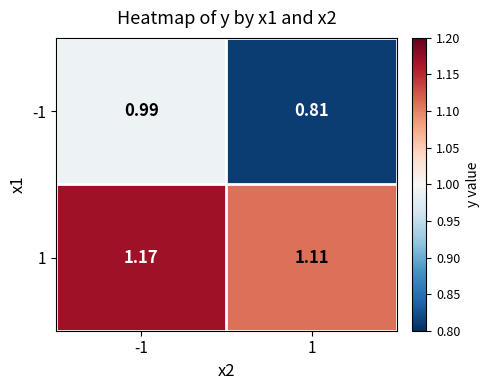

At -1, list the series in order from largest to smallest.

1, -1